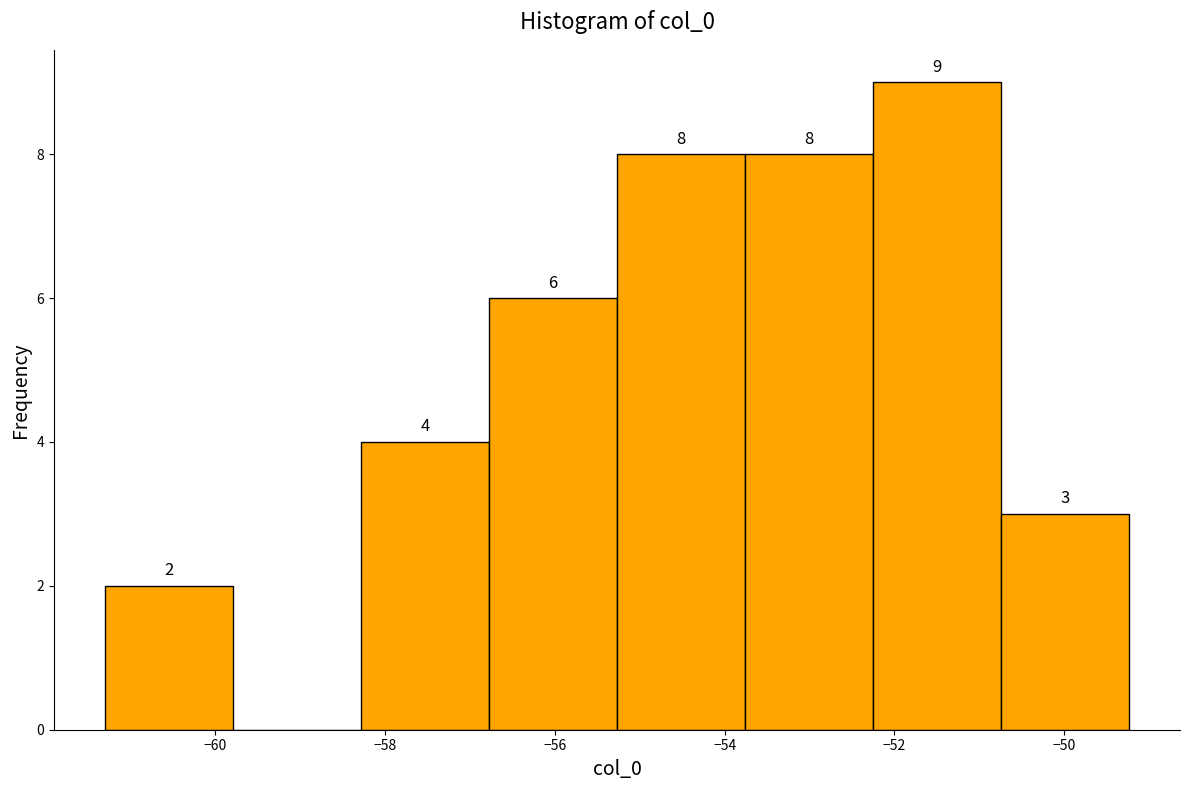

Which range on the x-axis has the tallest bar?

-52.2 to -50.8